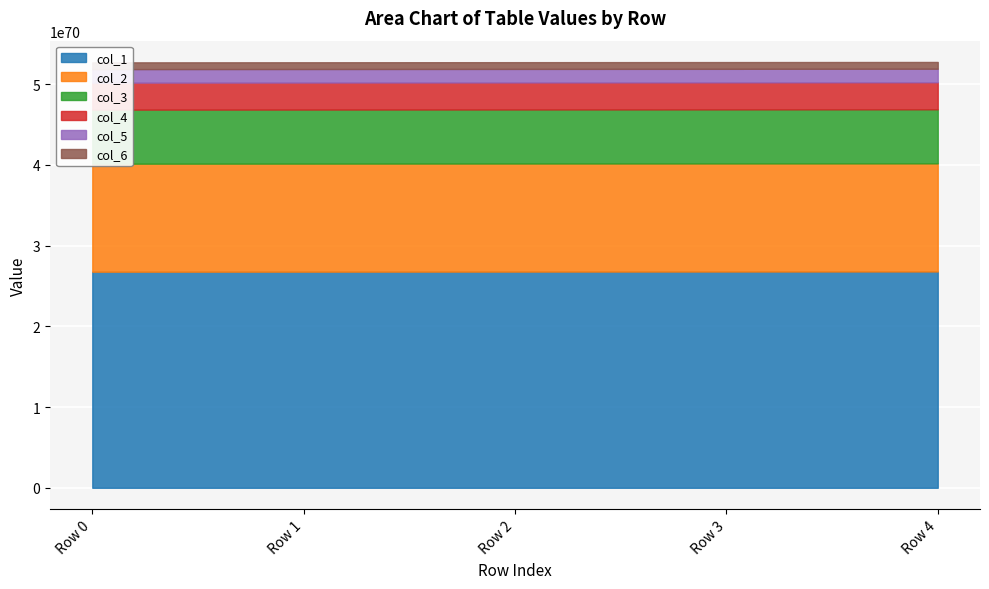

True or false: col_5 and col_2 cross at least once.

False